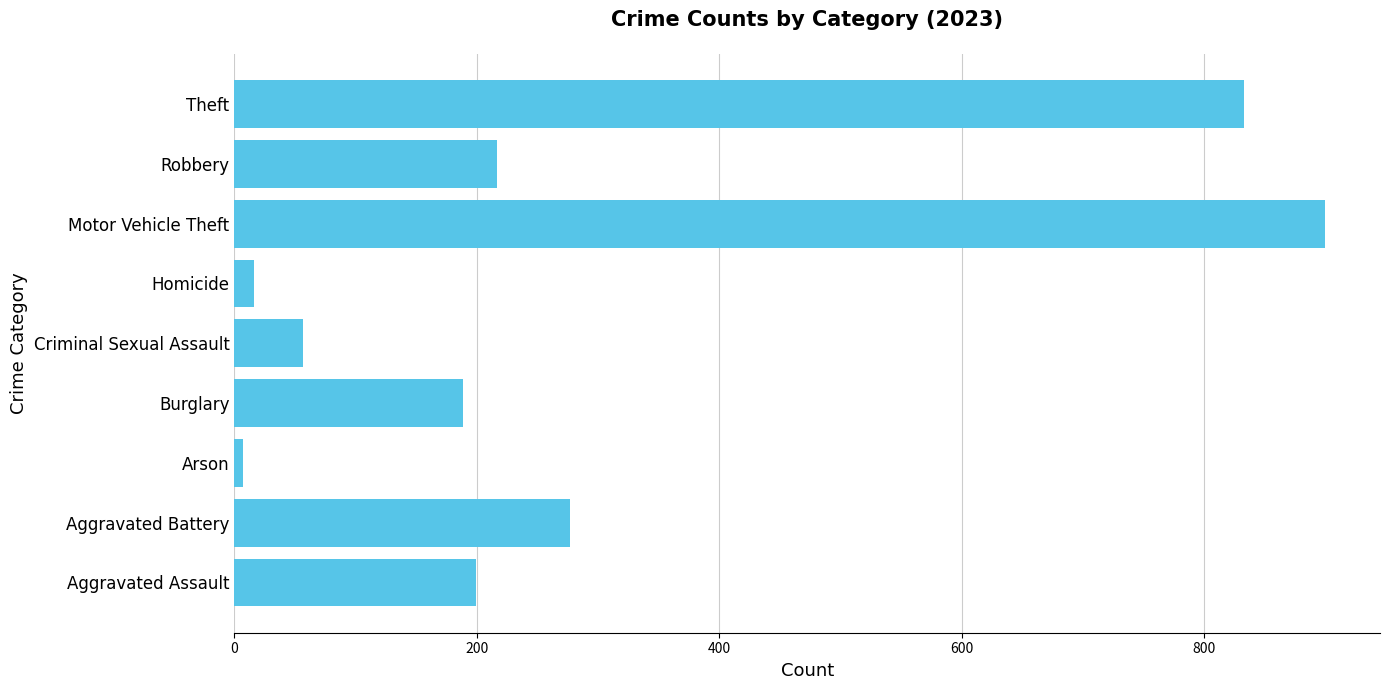

List the labels in order of value, largest first.

Motor Vehicle Theft, Theft, Aggravated Battery, Robbery, Aggravated Assault, Burglary, Criminal Sexual Assault, Homicide, Arson